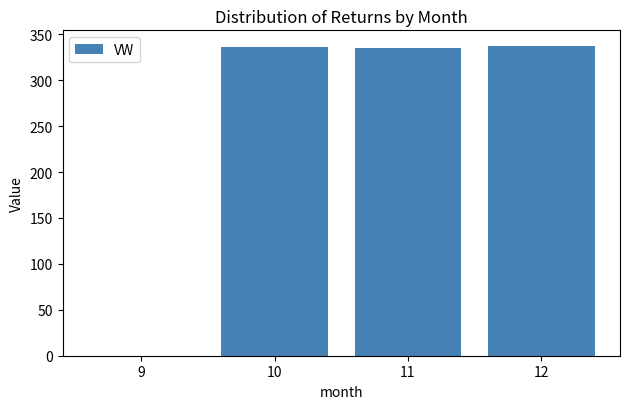

True or false: the data shows 337.4 at 12.

True